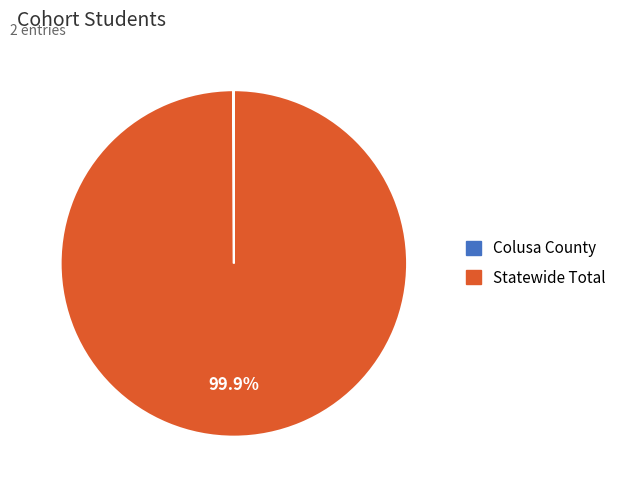

The Statewide Total slice represents 100% of the pie. True or false?

True